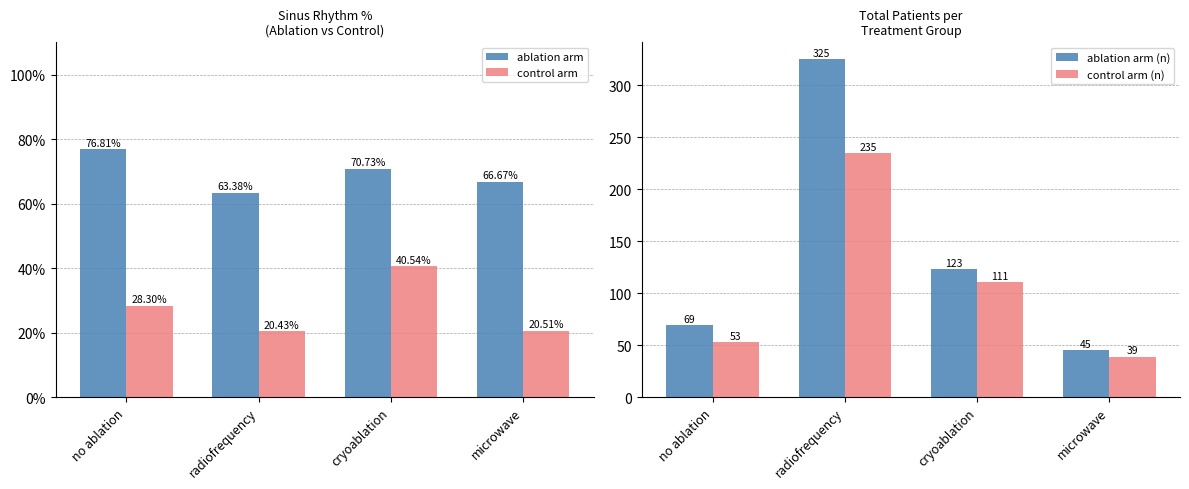

Between no ablation and cryoablation, which is larger?

no ablation